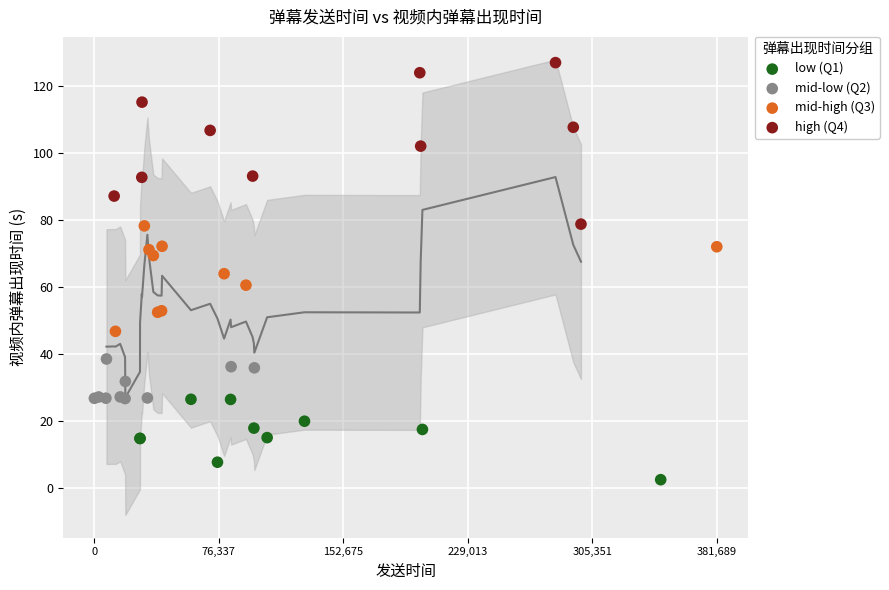

Which series reaches the minimum Y coordinate?

low (Q1)